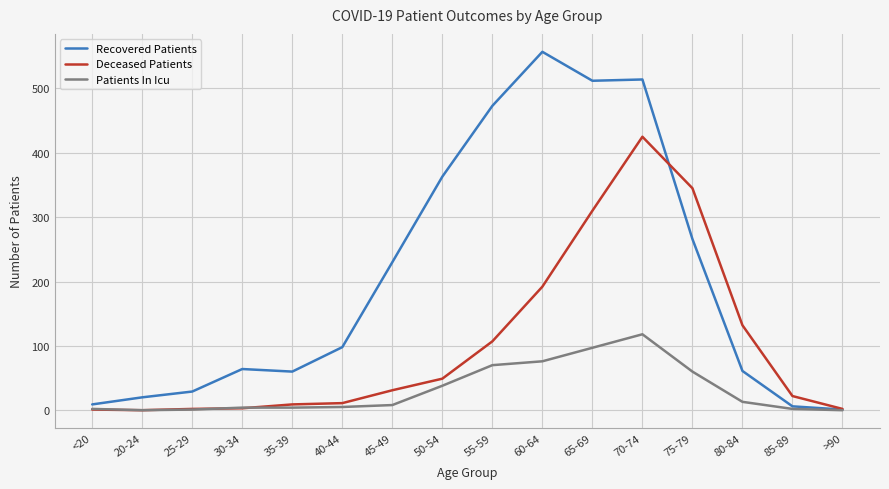

Which series has the widest spread of values?

Recovered Patients